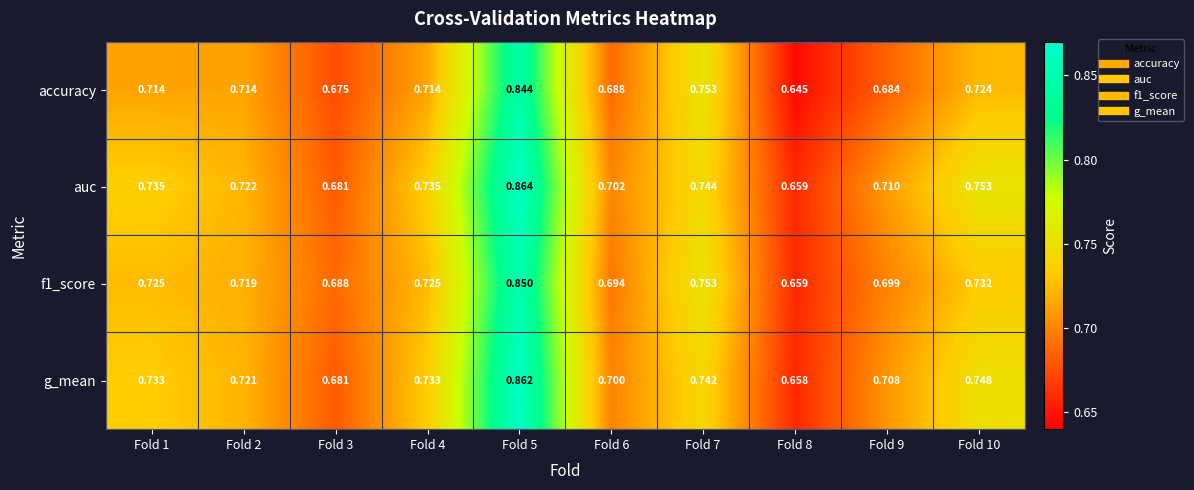

Which series has the largest total across all categories?

auc